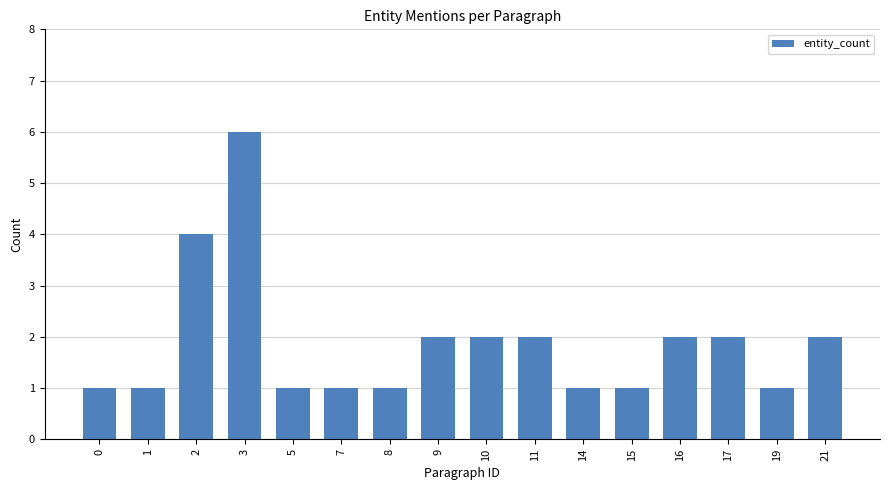

Reading right to left, what are all the values shown in this chart?

2	1	2	2	1	1	2	2	2	1	1	1	6	4	1	1